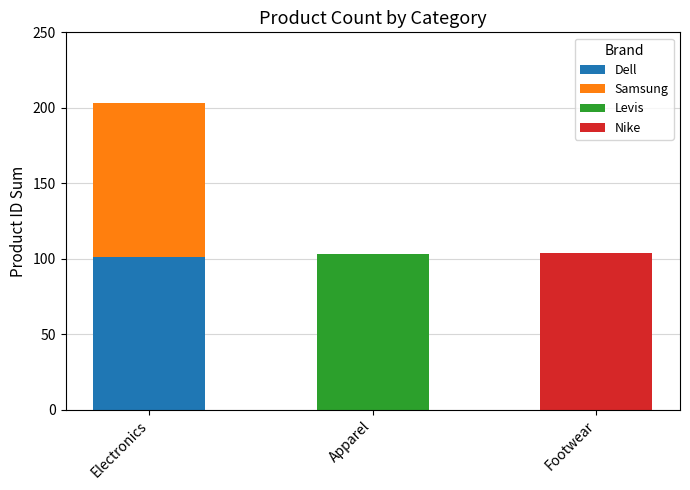

True or false: Dell has a value of 101 at Electronics.

True